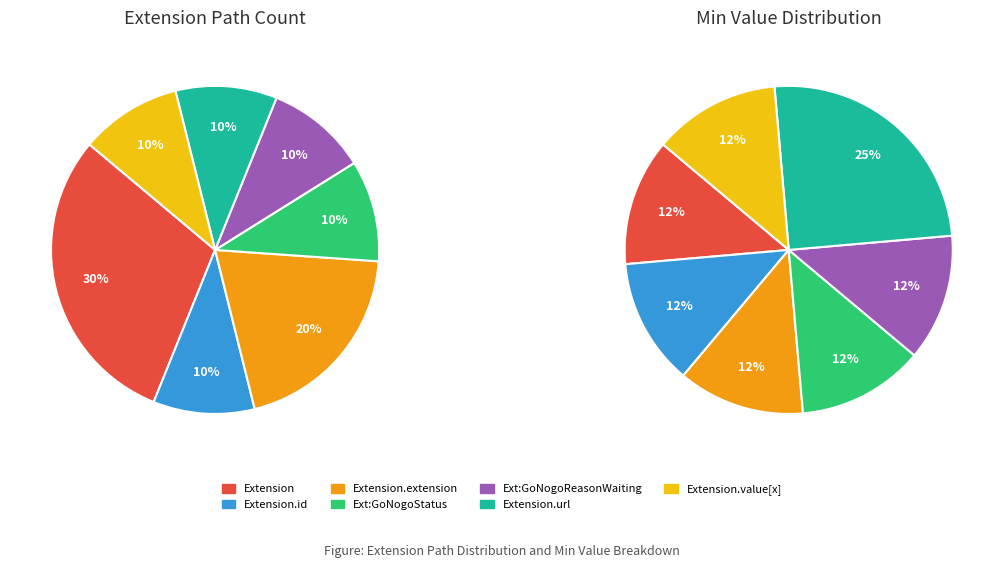

Rank the categories by value from lowest to highest.

Extension.id, Extension.extension:GoNogoStatus, Extension.extension:GoNogoReasonWaiting, Extension.url, Extension.value[x], Extension.extension, Extension